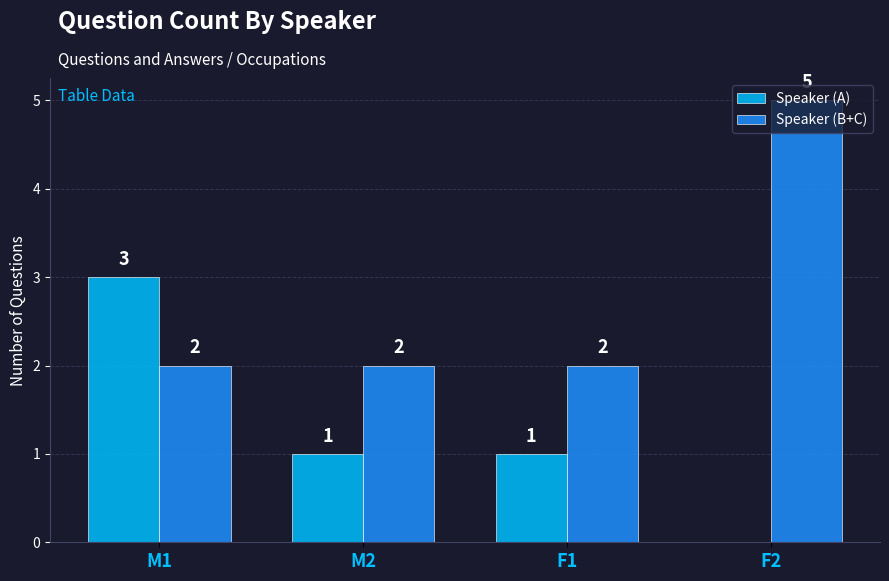

At which category does the chart reach its peak across all series?

F2